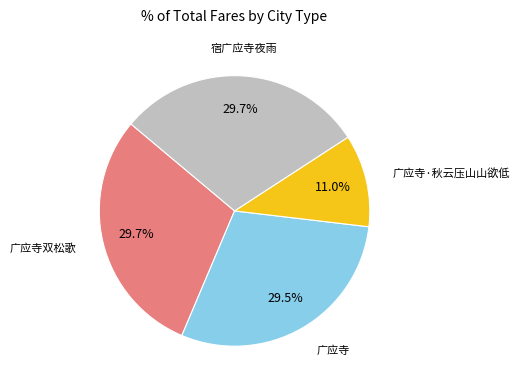

Which has a higher value, 广应寺 or 广应寺·秋云压山山欲低?

广应寺